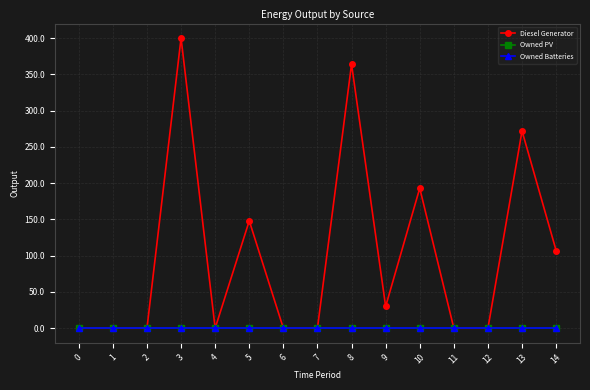

What is the spread (max minus min) of values at 10?

193